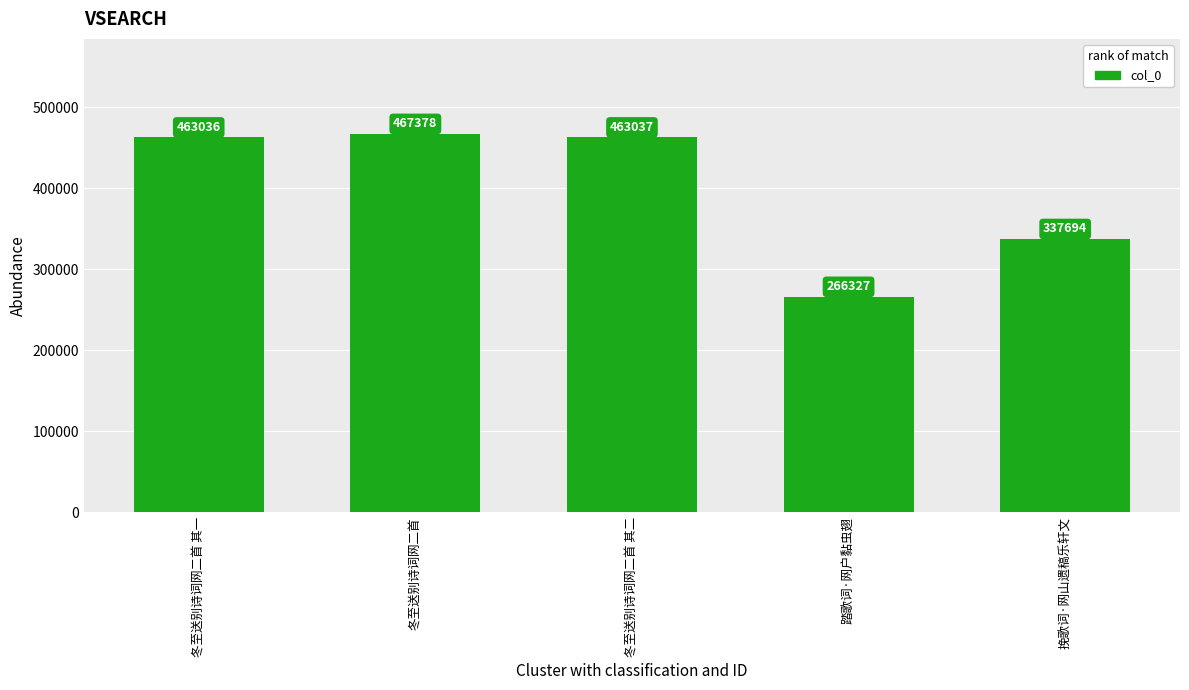

Reading left to right, extract all data points from this chart.

463036	467378	463037	266327	337694